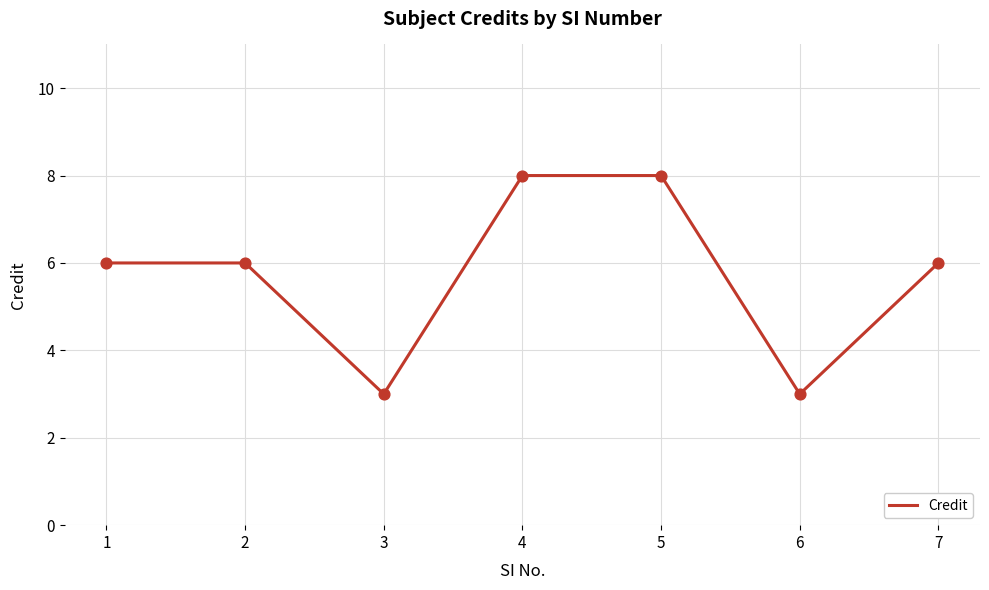

What is the ratio of the value at 7 to the value at 1?

1.0